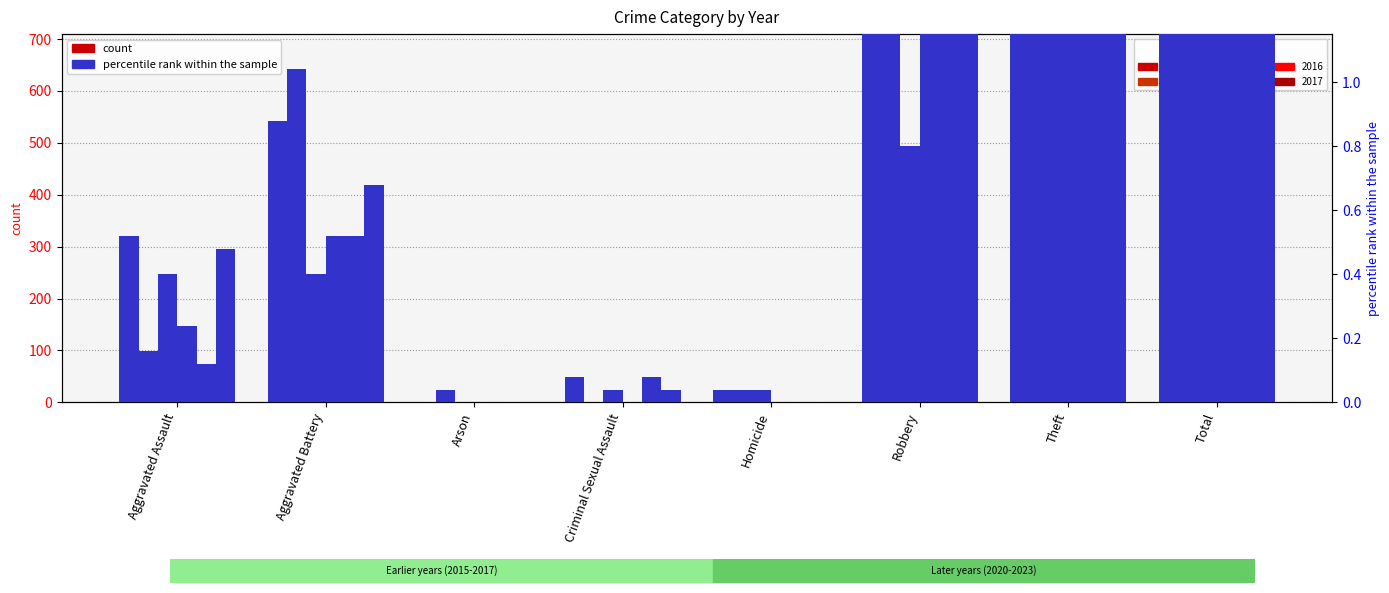

Reading left to right, extract all data points from this chart.

2021: 0.5	0.9	0.0	0.1	0.0	3.2	4.6	9.4
2020: 4.0	26.0	1.0	0.0	1.0	57.0	168.0	257.0
2023: 10.0	10.0	0.0	1.0	1.0	20.0	36.0	78.0
2015: 6.0	13.0	0.0	0.0	0.0	30.0	233.0	282.0
2016: 3.0	13.0	0.0	2.0	0.0	44.0	354.0	416.0
2017: 12.0	17.0	0.0	1.0	0.0	49.0	538.0	617.0